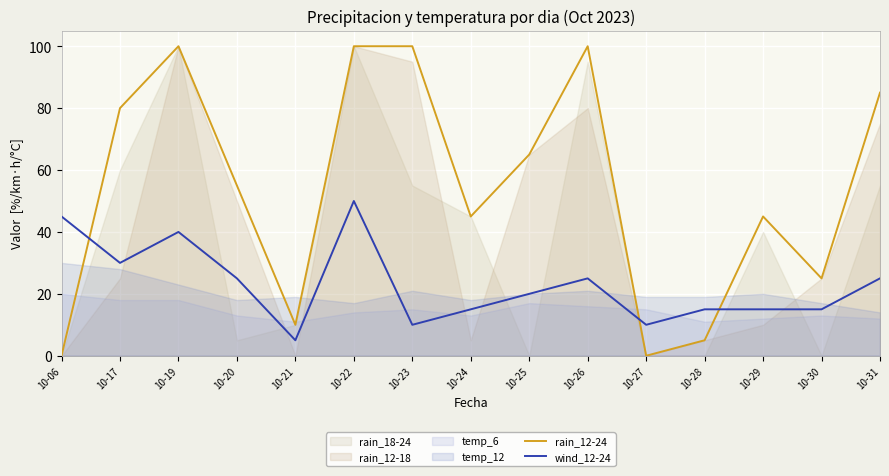

At which category does rain_12-24 reach its first local valley?

10-21